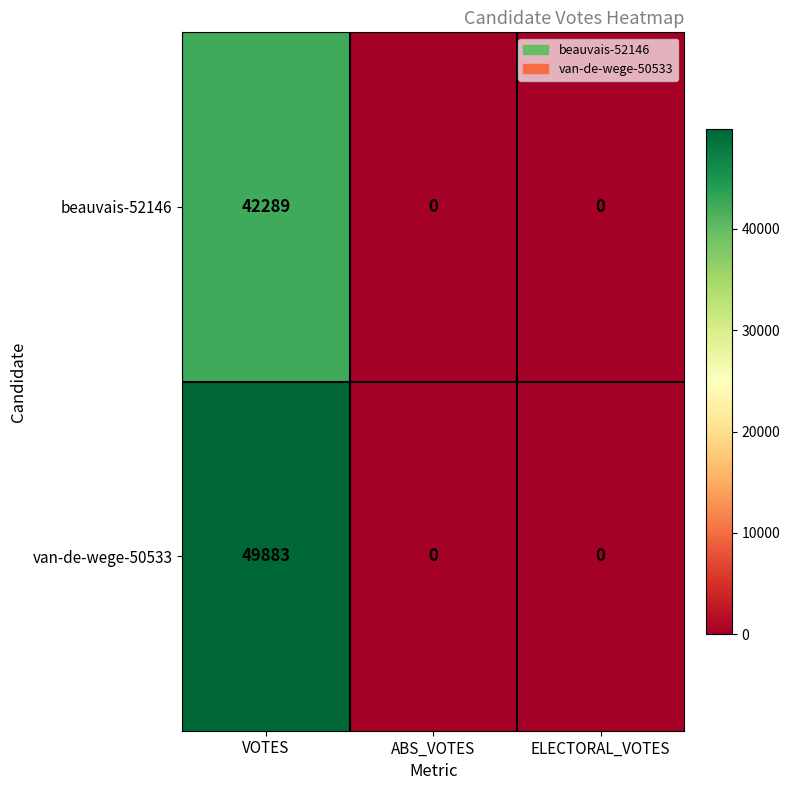

Rank the series by their maximum value, from highest to lowest.

van-de-wege-50533, beauvais-52146